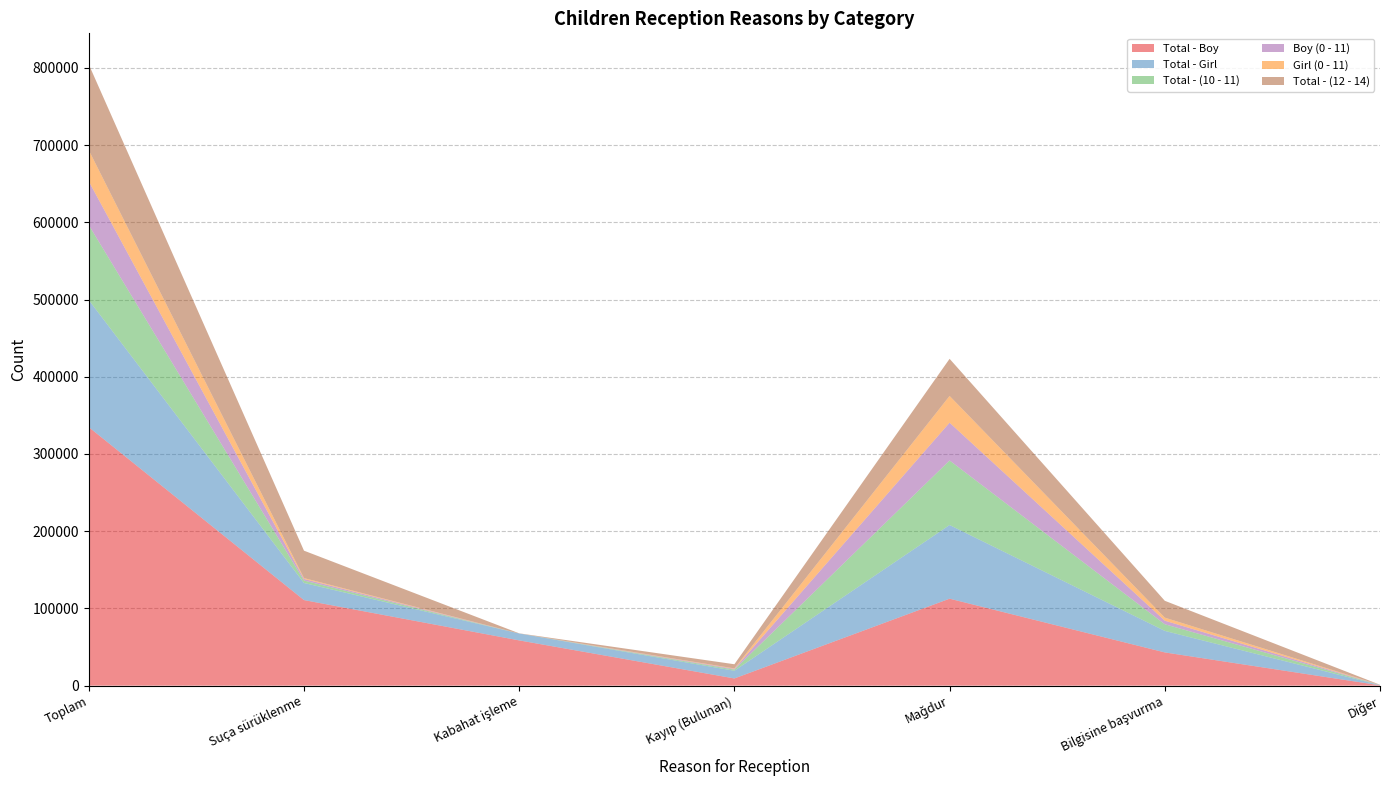

Reading left to right, transcribe all the data shown in this chart.

Total - Boy: Toplam=334752	Suça sürüklenme=110796	Kabahat işleme=58590	Kayıp (Bulunan)=9313	Mağdur=112609	Bilgisine başvurma=43029	Diğer=415
Total - Girl: Toplam=164567	Suça sürüklenme=22147	Kabahat işleme=8928	Kayıp (Bulunan)=9964	Mağdur=95390	Bilgisine başvurma=27876	Diğer=262
Total - (10 - 11): Toplam=97086	Suça sürüklenme=3173	Kabahat işleme=14	Kayıp (Bulunan)=1538	Mağdur=83587	Bilgisine başvurma=8588	Diğer=186
Boy (0 - 11): Toplam=56689	Suça sürüklenme=2036	Kabahat işleme=9	Kayıp (Bulunan)=949	Mağdur=48930	Bilgisine başvurma=4642	Diğer=123
Girl (0 - 11): Toplam=40397	Suça sürüklenme=1137	Kabahat işleme=5	Kayıp (Bulunan)=589	Mağdur=34657	Bilgisine başvurma=3946	Diğer=63
Total - (12 - 14): Toplam=111006	Suça sürüklenme=35496	Kabahat işleme=192	Kayıp (Bulunan)=5359	Mağdur=48056	Bilgisine başvurma=21794	Diğer=109